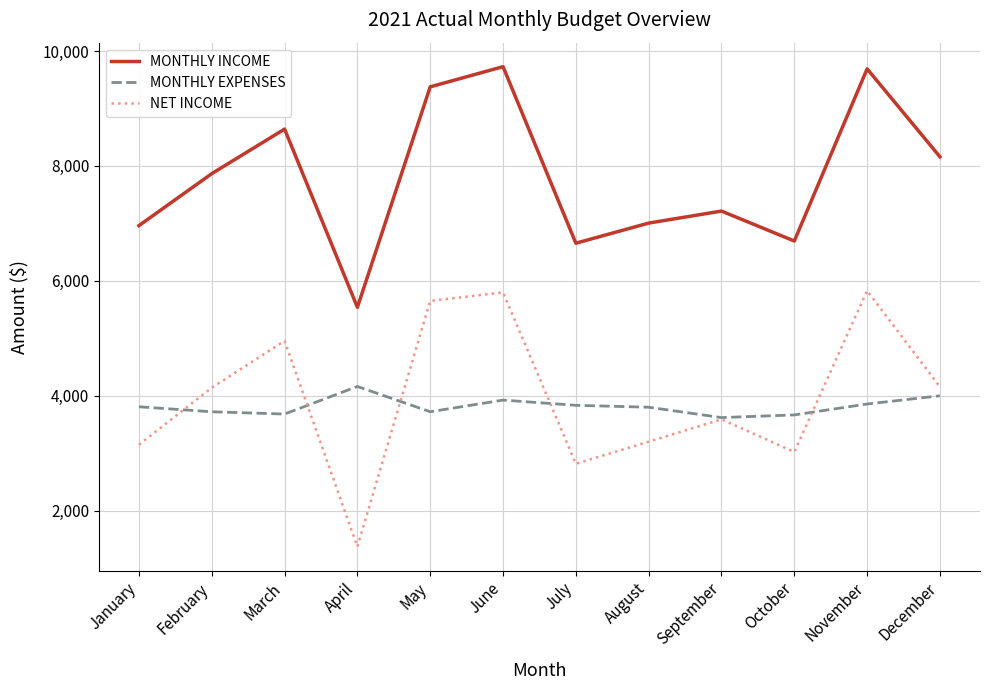

How many values in the MONTHLY INCOME series are below 7866?

6